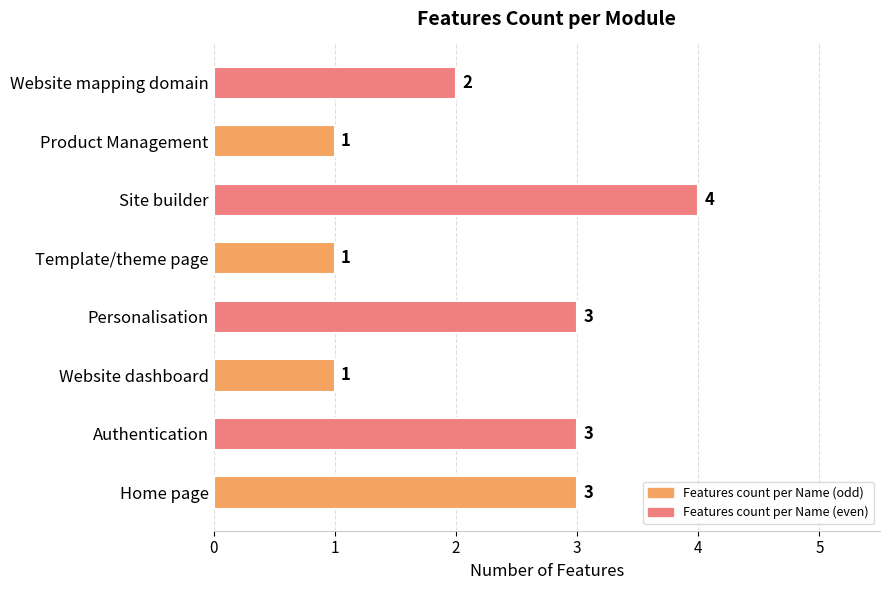

How many bars are there in total?

8